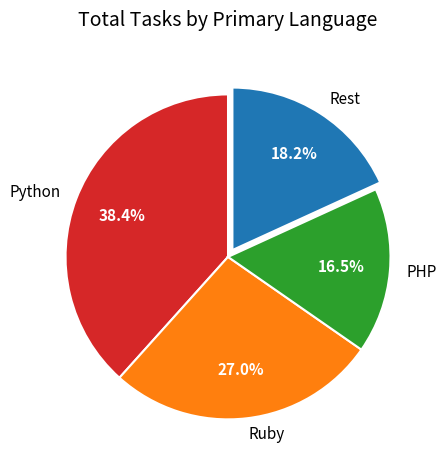

Is there any slice that represents more than half of the pie?

No